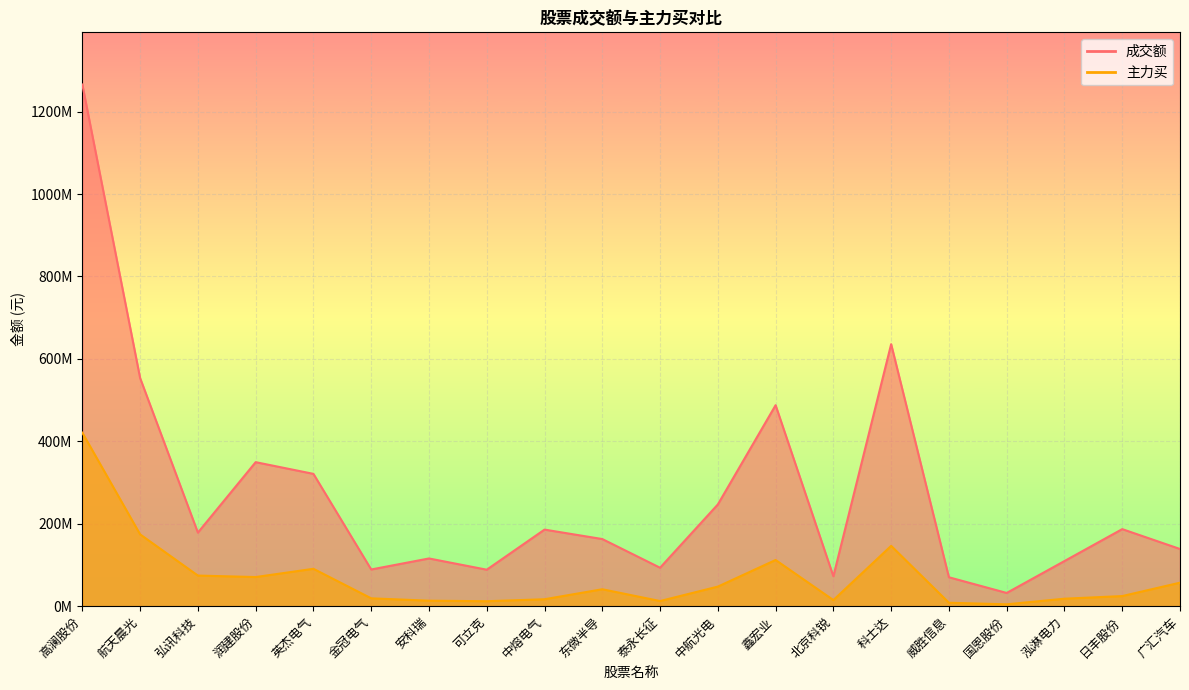

What are all the series names shown in the legend?

成交额, 主力买